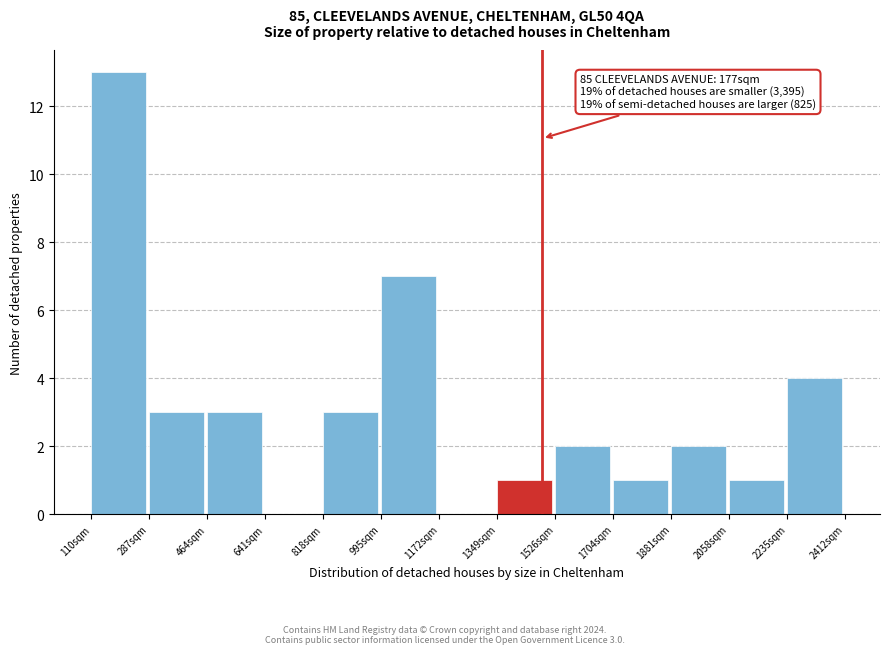

Which range on the x-axis has the tallest bar?

100 to 280